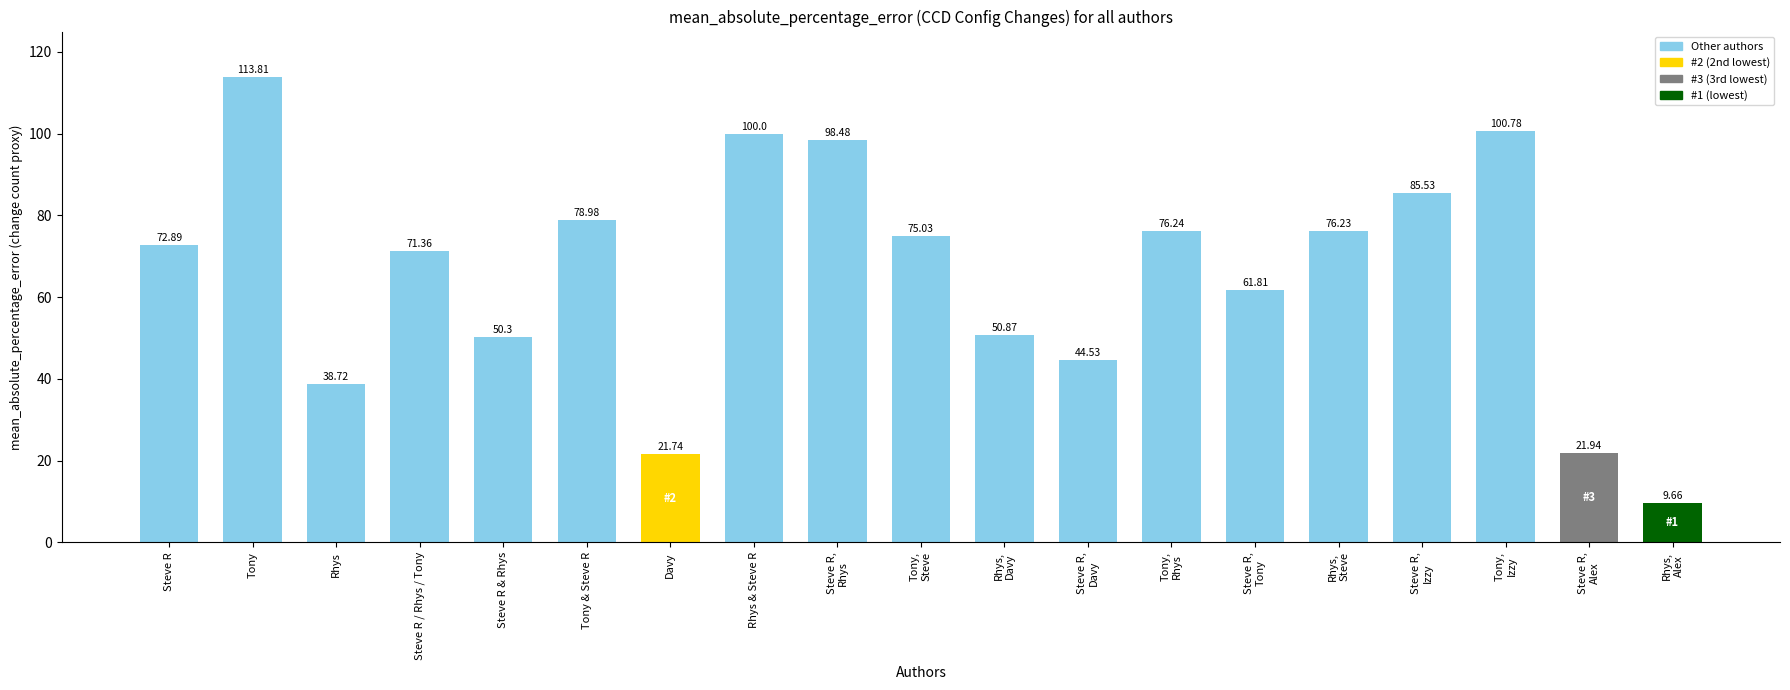

Rank the categories by value from lowest to highest.

Rhys,
Alex, Davy, Steve R,
Alex, Rhys, Steve R,
Davy, Steve R & Rhys, Rhys,
Davy, Steve R,
Tony, Steve R / Rhys / Tony, Steve R, Tony,
Steve, Rhys,
Steve, Tony,
Rhys, Tony & Steve R, Steve R,
Izzy, Steve R,
Rhys, Rhys & Steve R, Tony,
Izzy, Tony